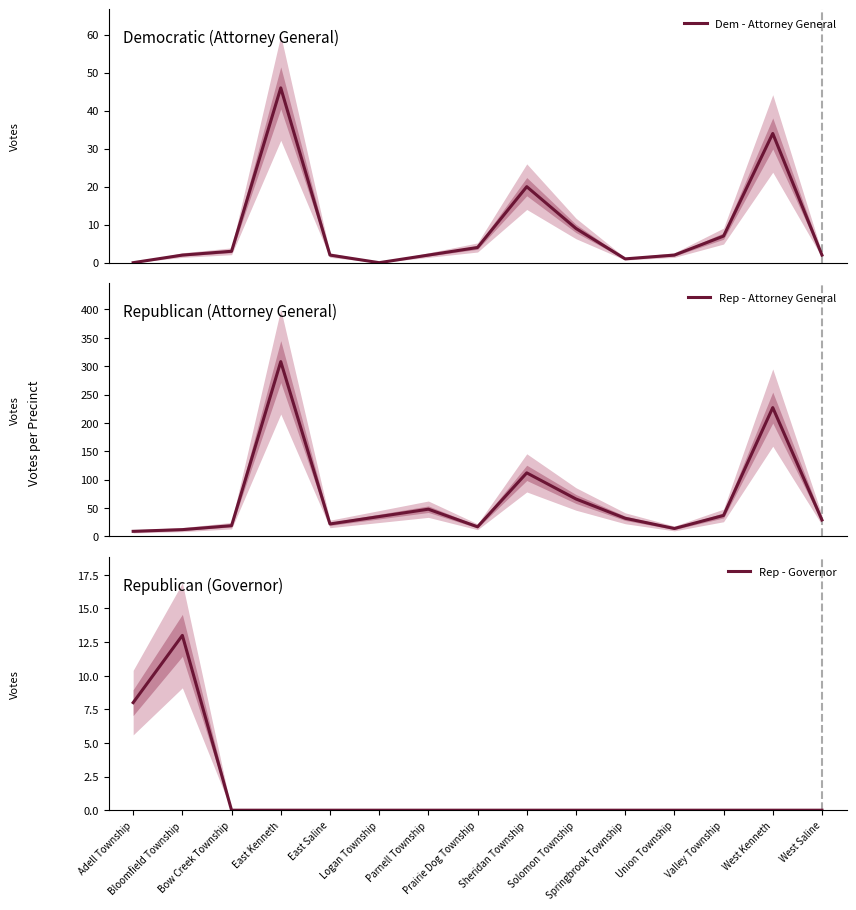

After their last crossing, which series has the higher values: Rep - Governor or Rep - Attorney General?

Rep - Attorney General